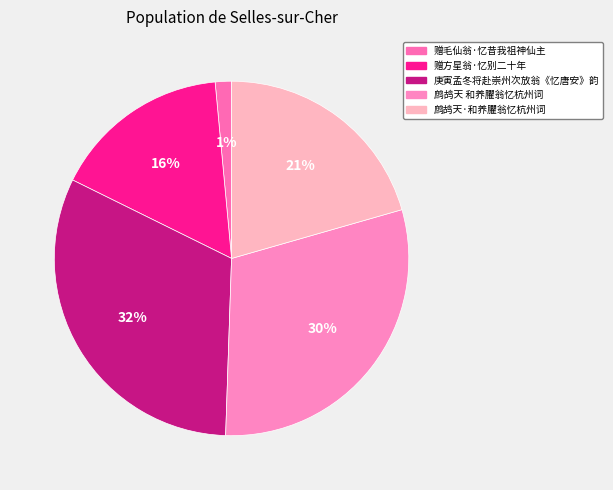

Count the number of slices in the pie.

5